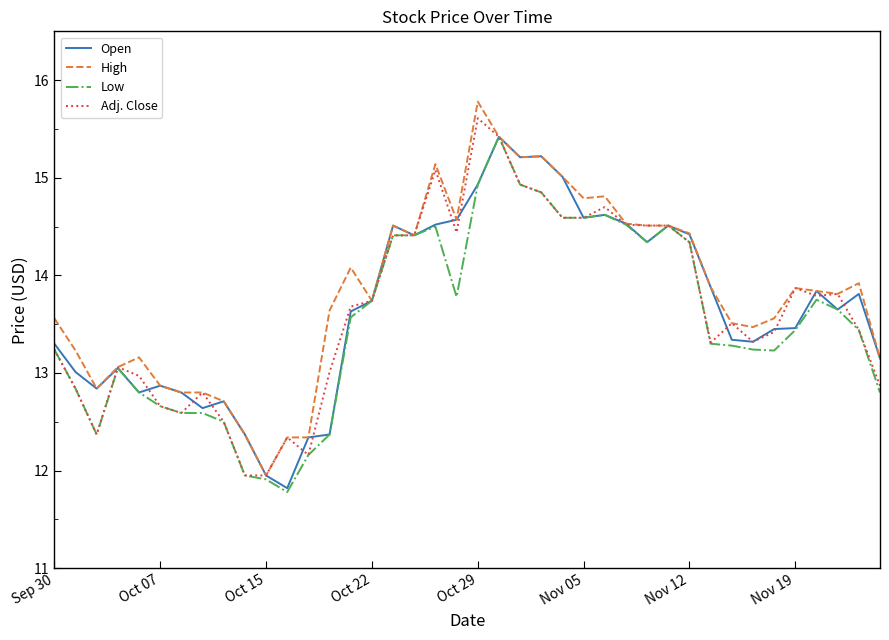

What is the maximum value shown in the chart?

15.8